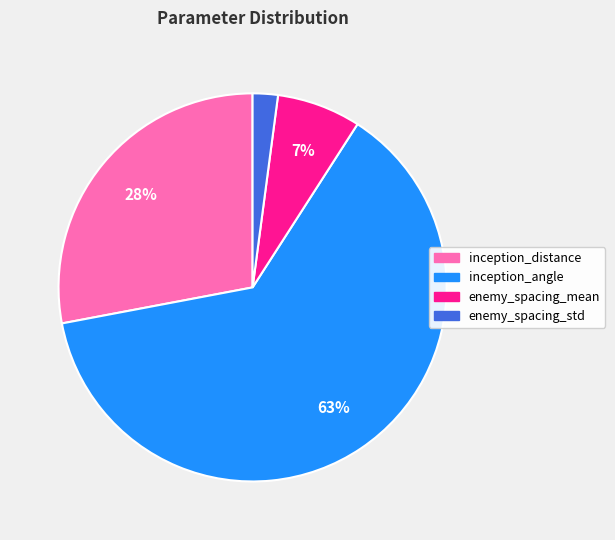

Is there a majority slice in this chart?

Yes